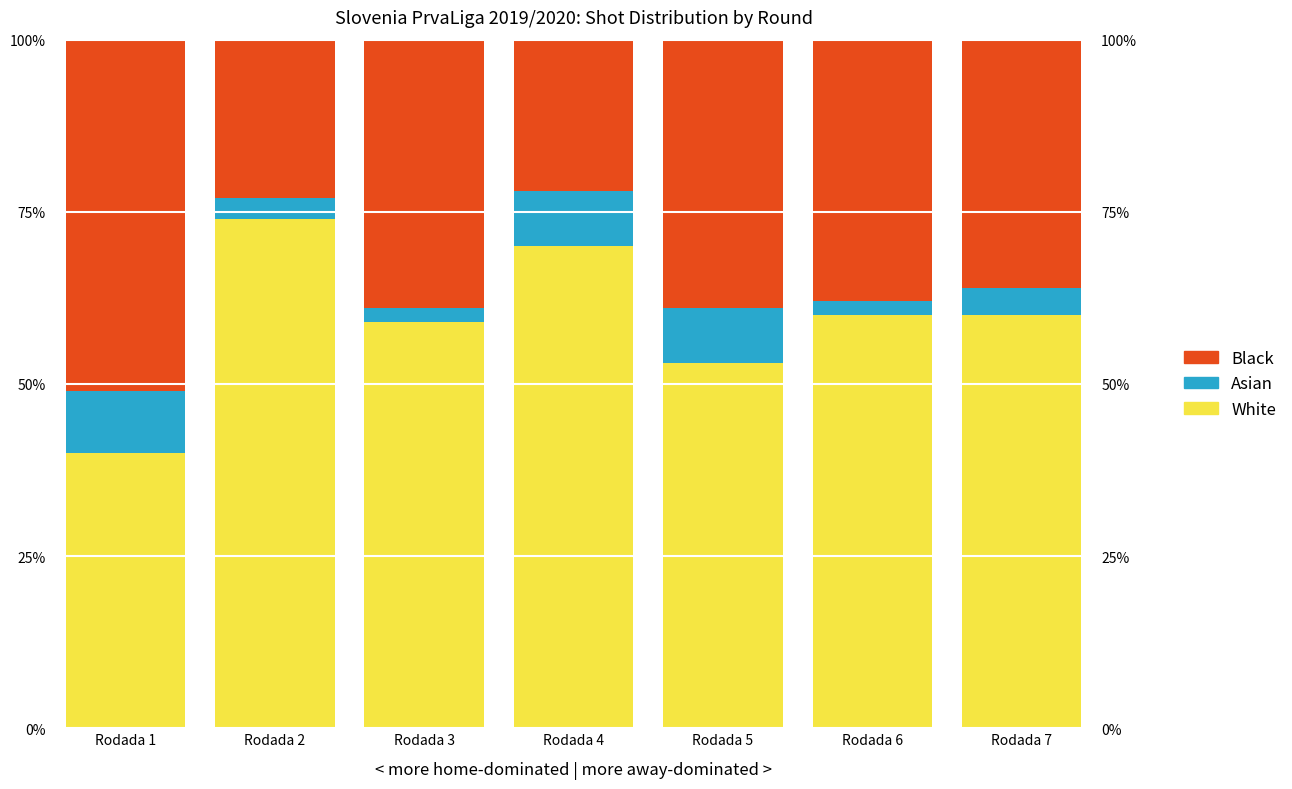

What is the sum of the Black values at Rodada 7 and Rodada 2?

59